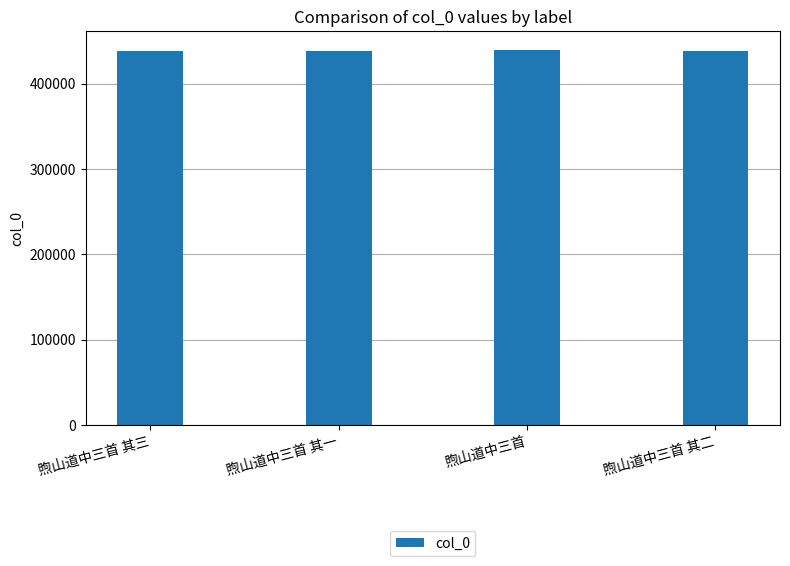

What is the maximum value shown in the chart?

439540